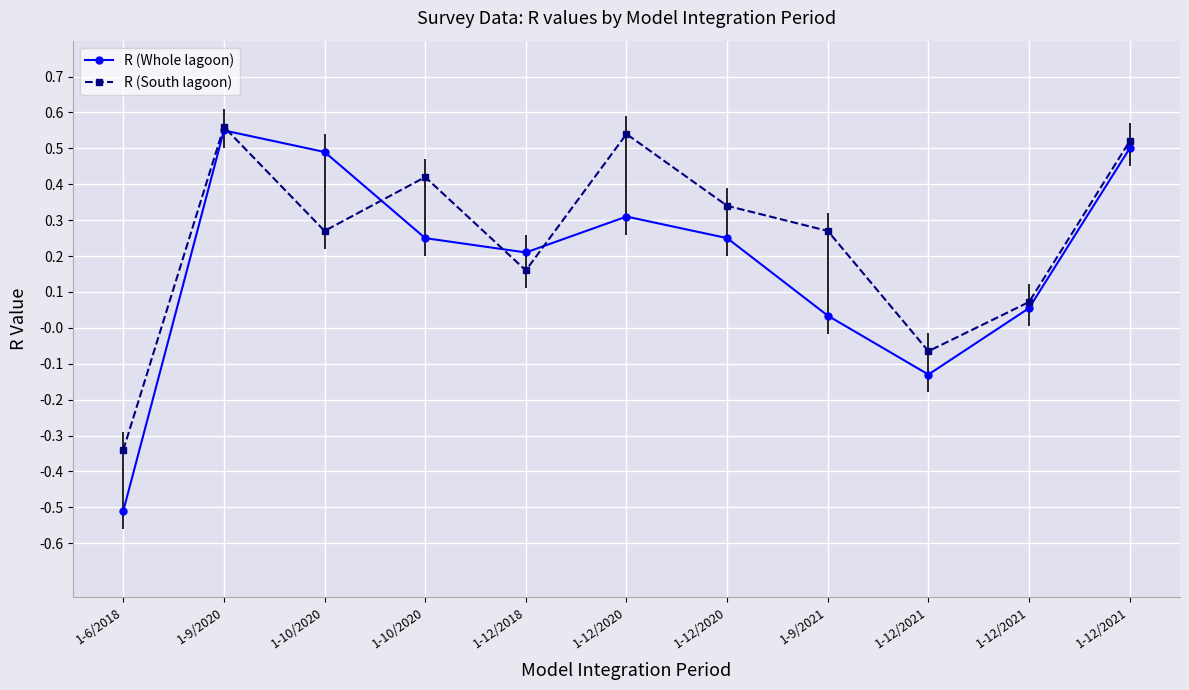

What is the total value across all series at 1-9/2021?

0.3